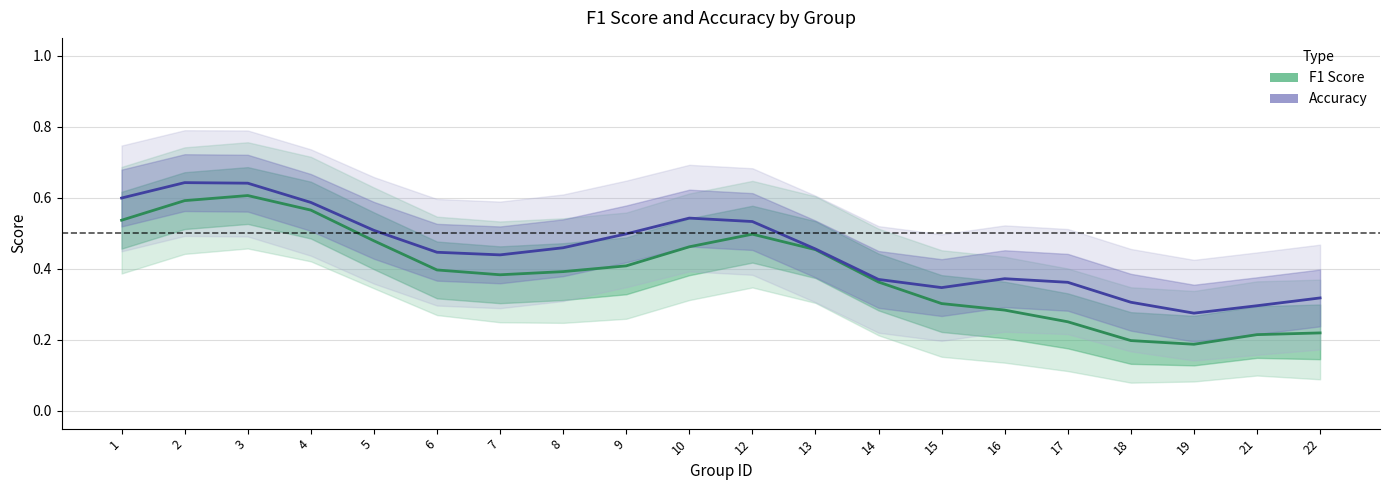

What is the lowest value of the f1 series?

0.2